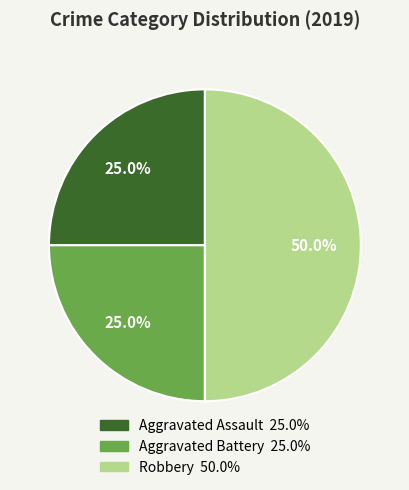

Is Aggravated Assault the majority of the pie?

No